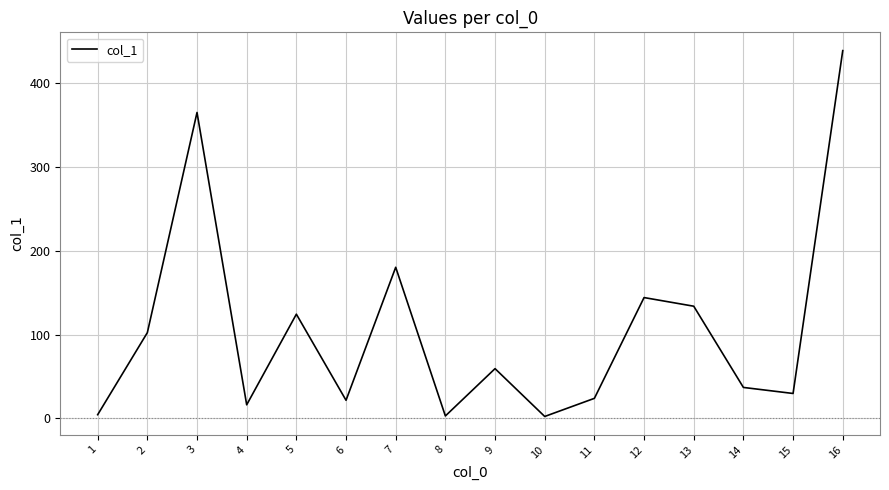

What is the change in value from 2 to 5?

+22.0